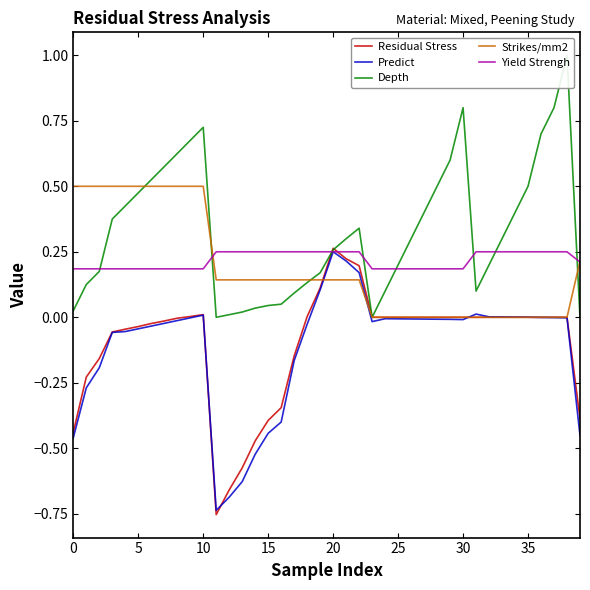

How many lines are shown in the chart?

5